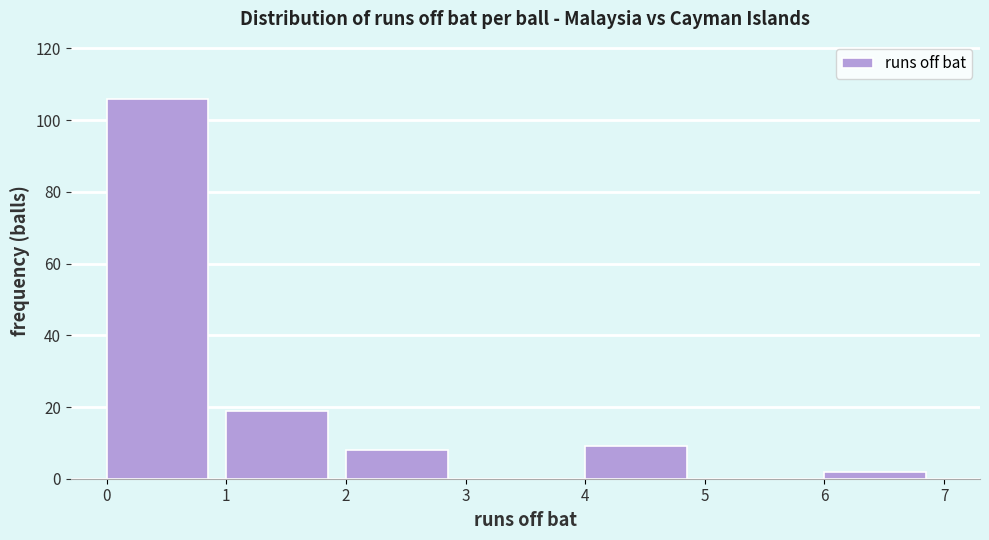

What is the height of the bar covering 4 to 5 on the x-axis? The values are not printed on the chart, so give them approximately, as read against the axis.

10